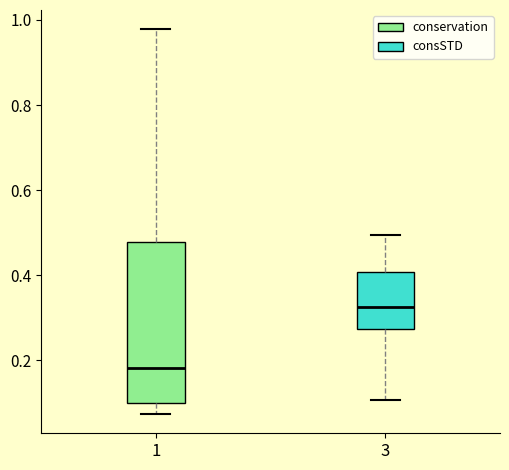

Which box has the lowest median line?

1